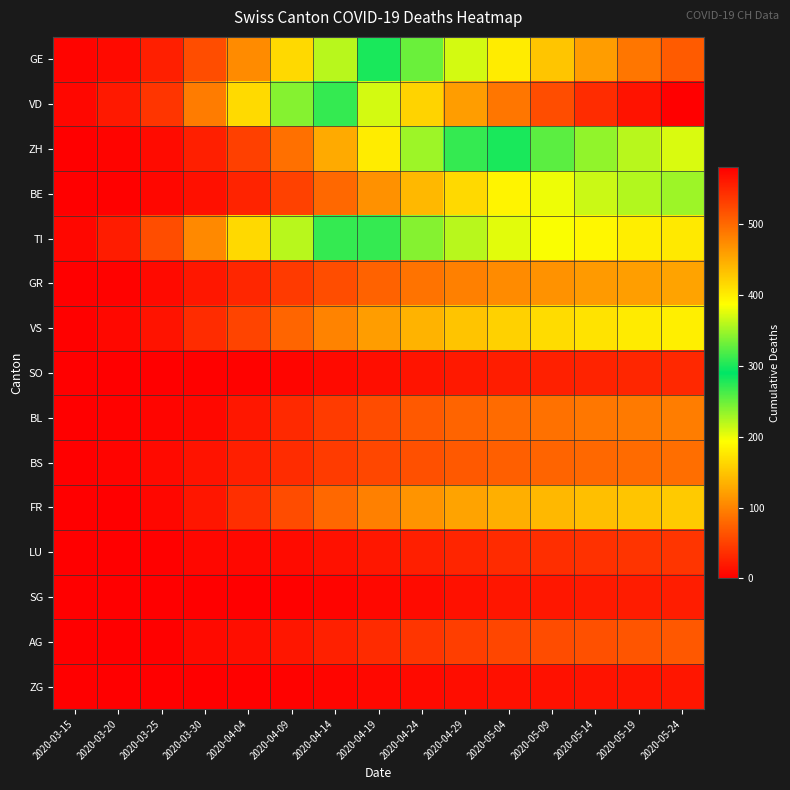

What is the spread (max minus min) of values at 2020-05-04?

477